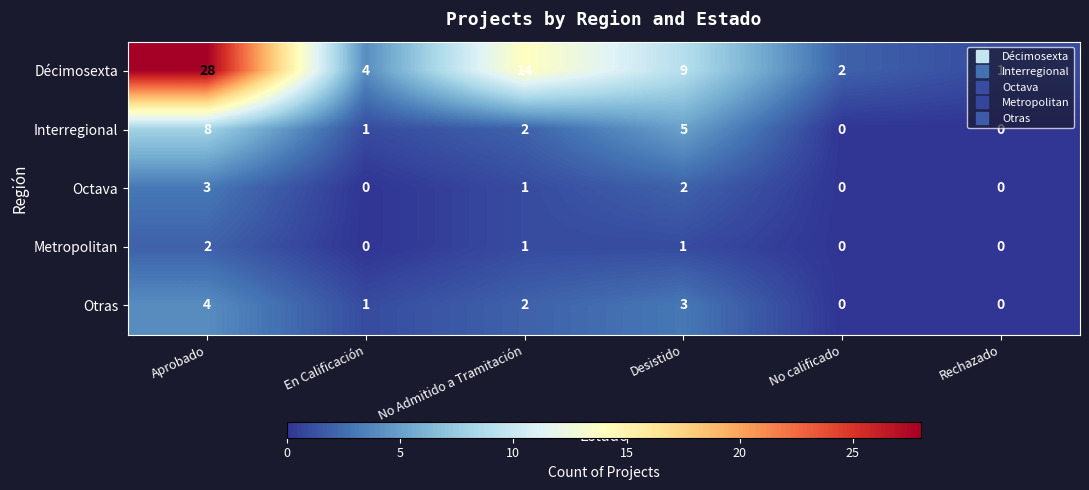

Which label corresponds to the largest value in the chart?

Aprobado